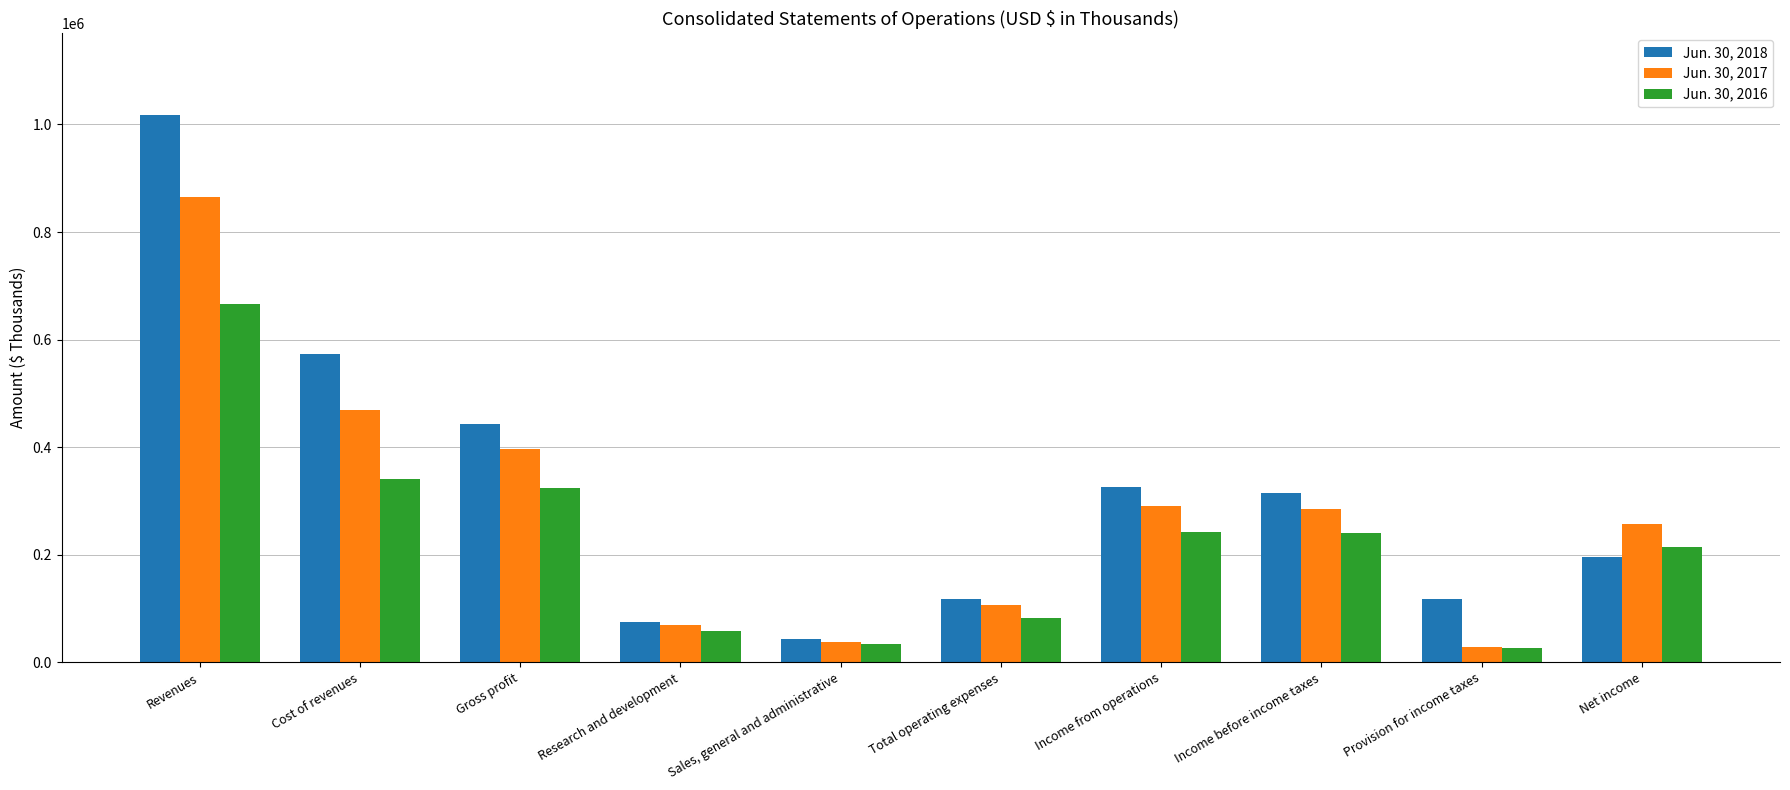

What is the value of the Jun. 30, 2017 bar at the 5th from the left?

36853